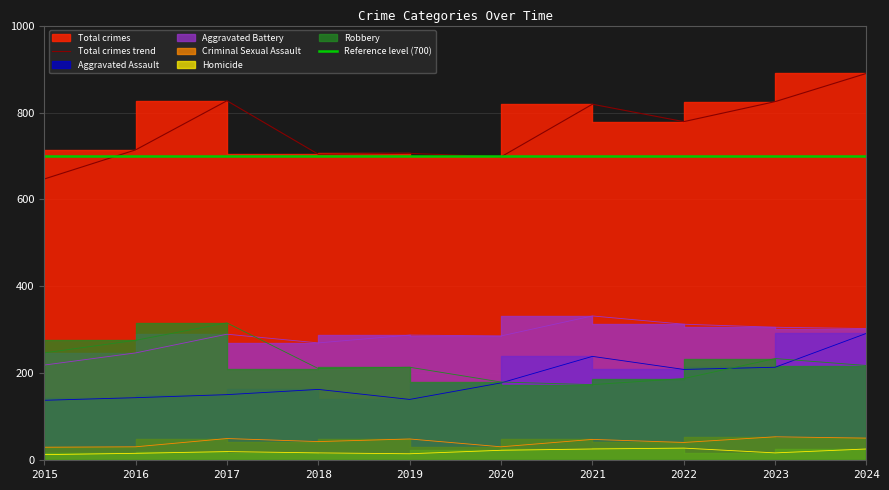

What is the average value of the Aggravated Battery series?

285